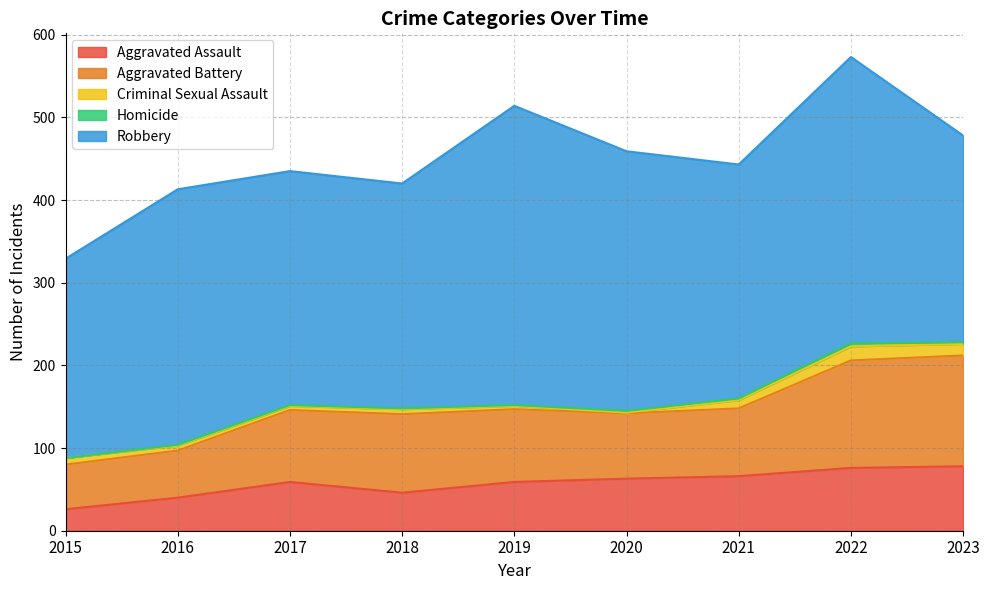

At which category does Aggravated Battery reach its first local peak?

2018